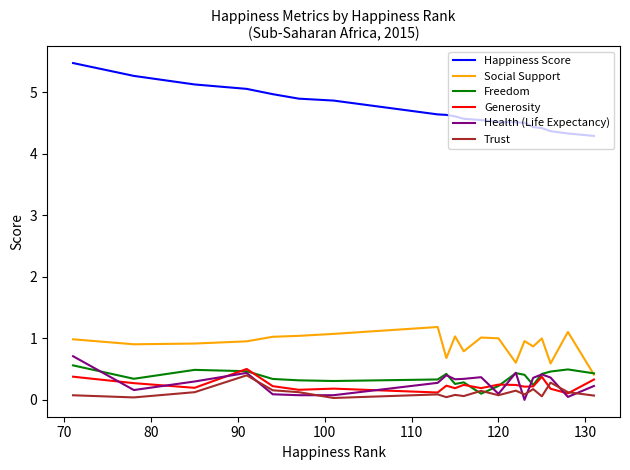

True or false: Trust and Social Support cross at least once.

False